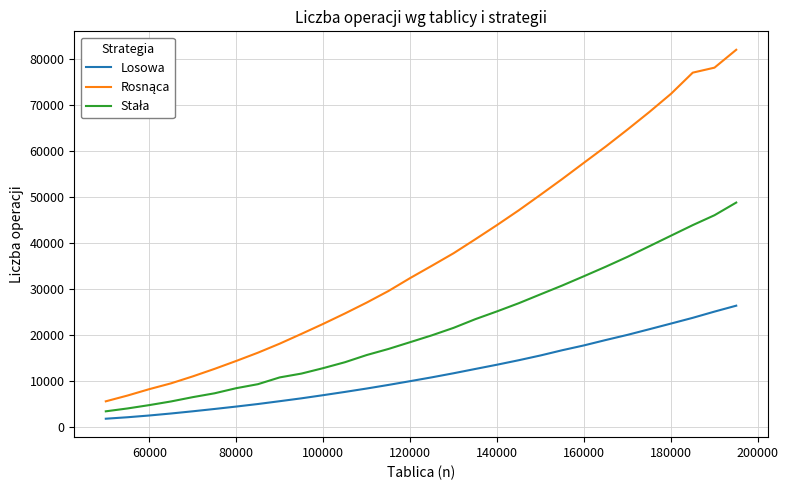

What is the minimum value shown in the chart?

1788